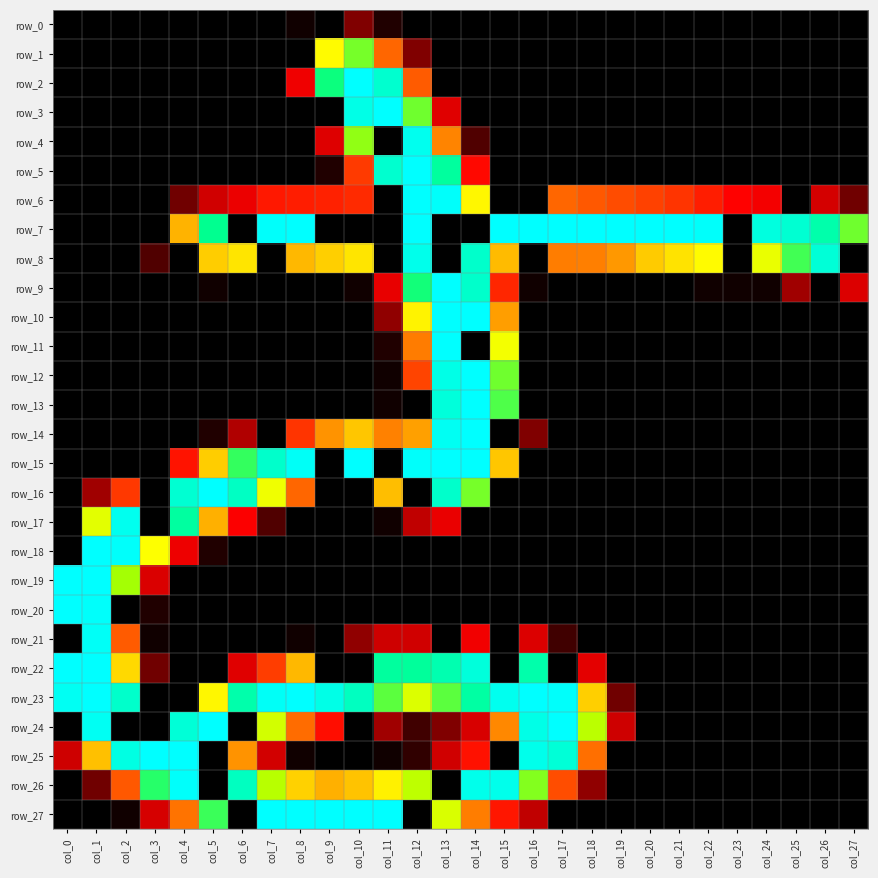

What is the sum of all row_2 values?

834